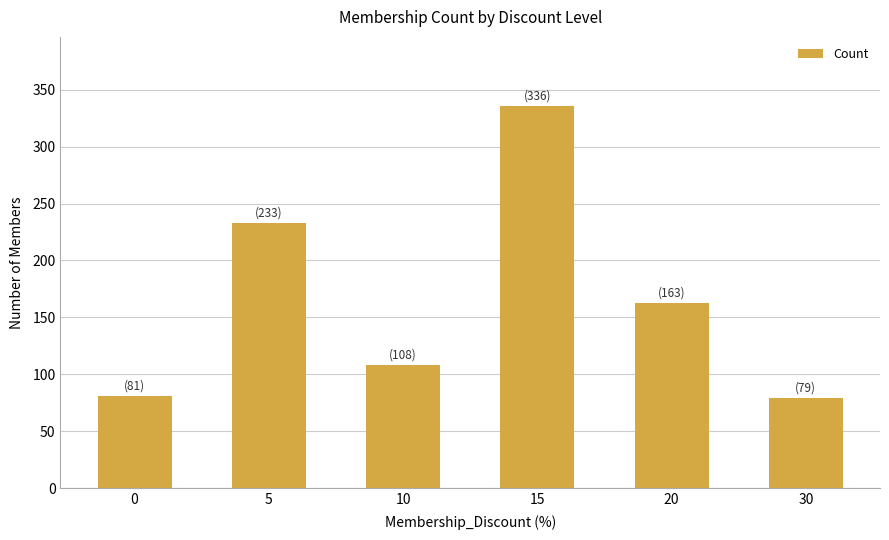

What is the ratio of the value at 20 to the value at 5?

0.7